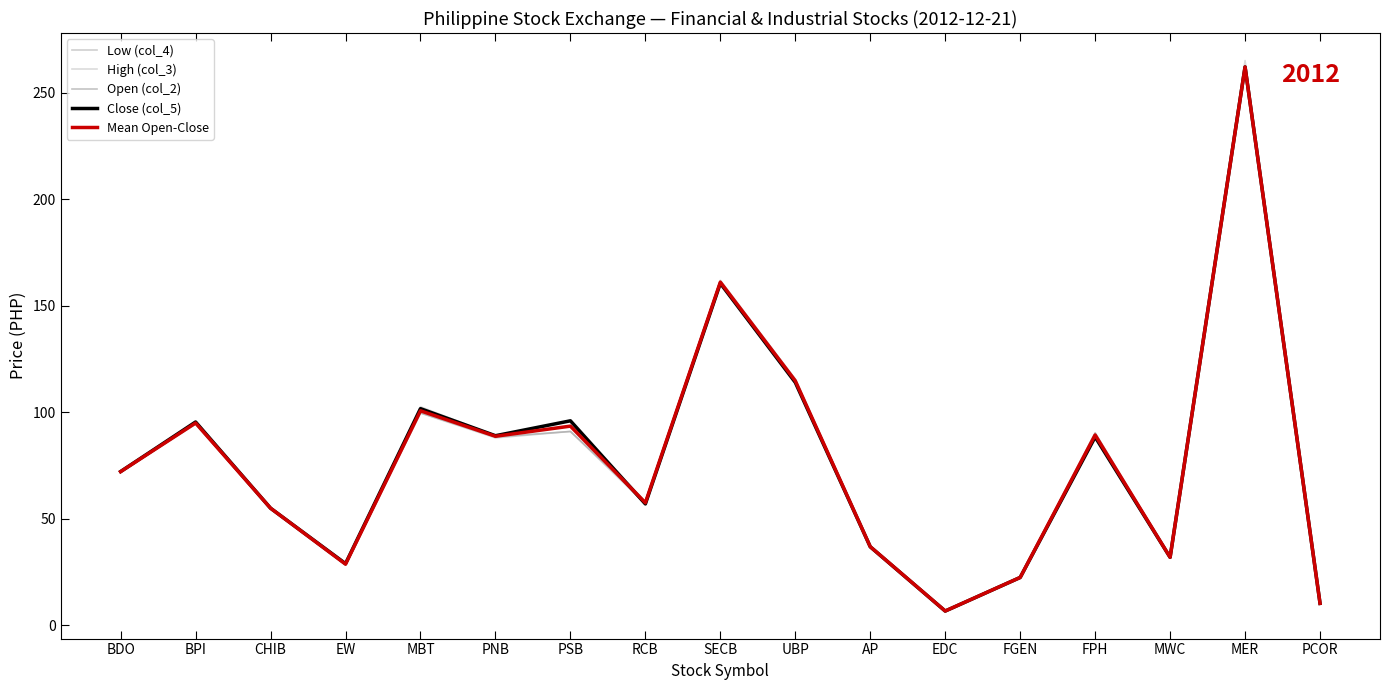

The value of Close (col_5) at SECB is 215.6. True or false?

False